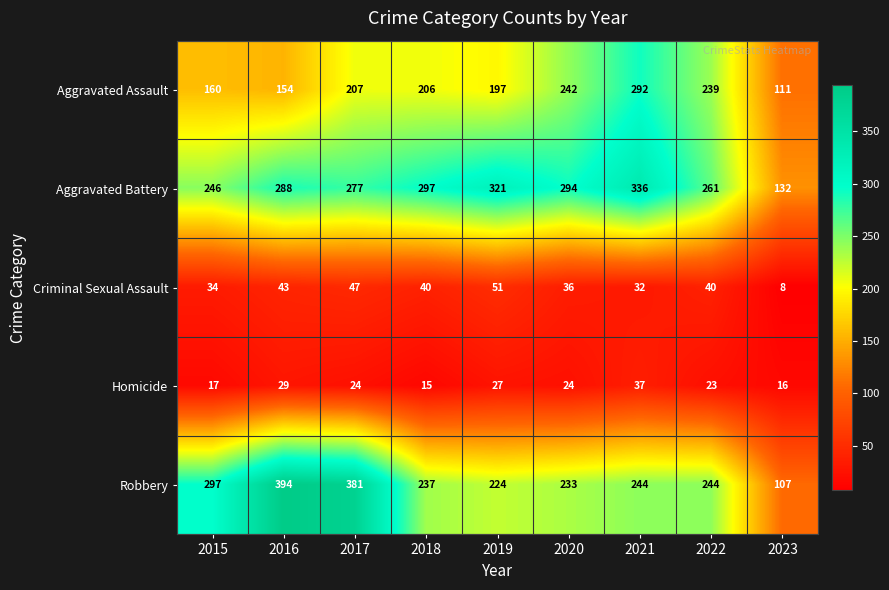

Between 2015 and 2016, which series saw the biggest shift?

Robbery